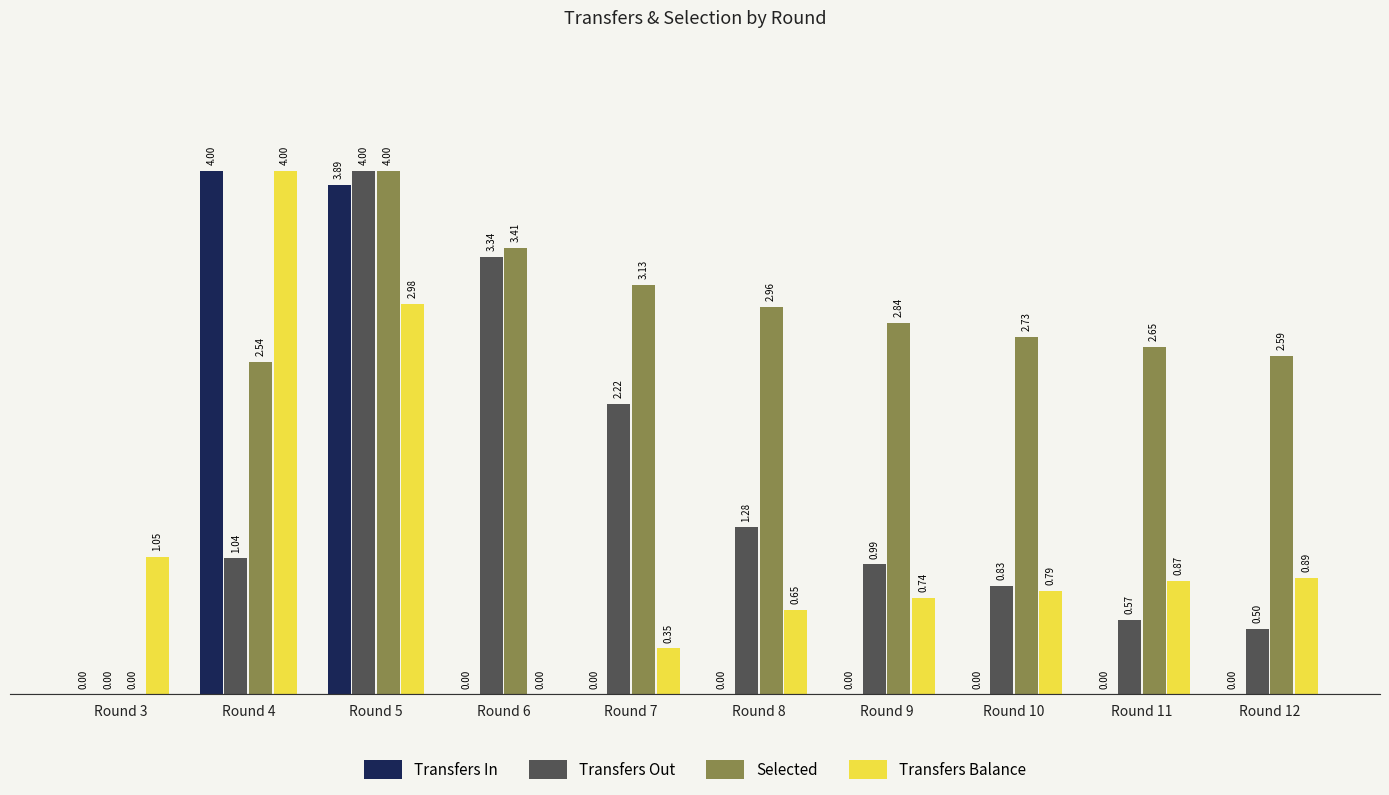

What is the greatest value displayed?

4.0